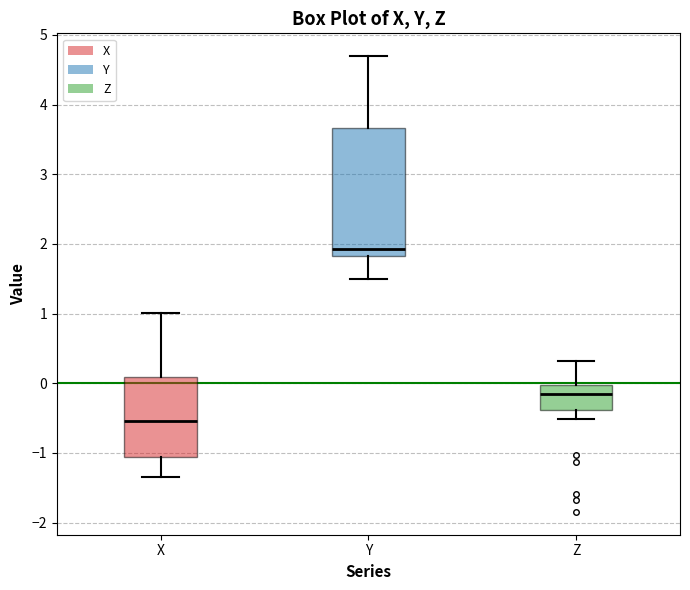

Where does the upper whisker of the box for Z end on the y-axis? The values are not printed on the chart, so give them approximately, as read against the axis.

0.3